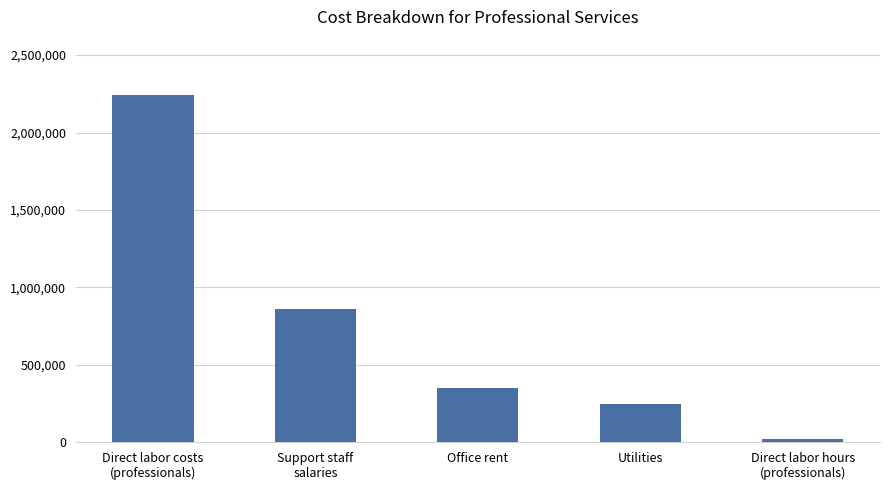

What is the minimum value shown in the chart?

16000